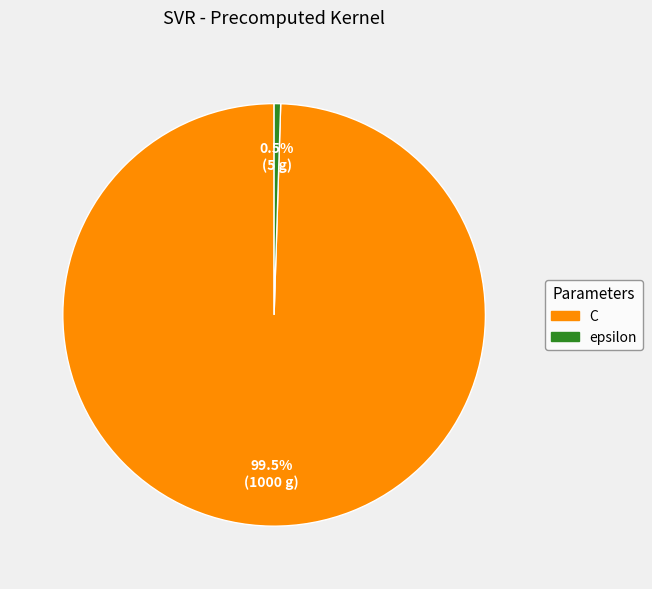

Is there any slice that represents more than half of the pie?

Yes